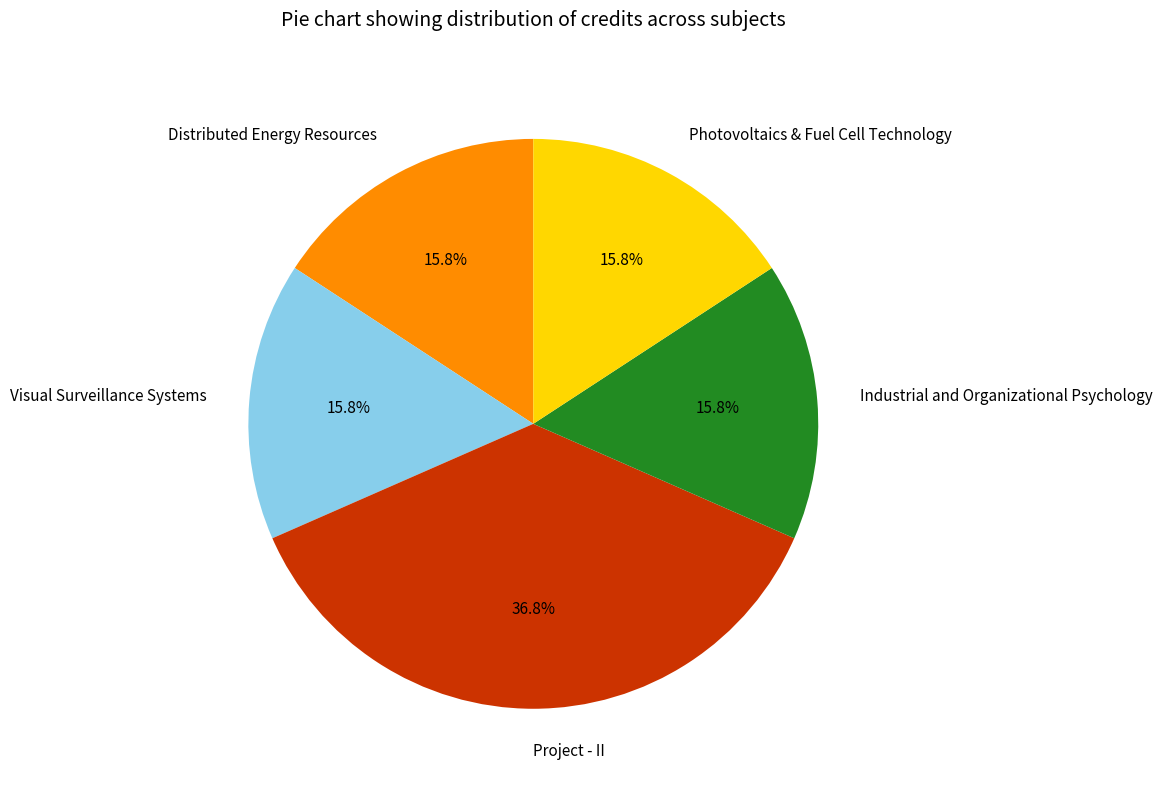

Does Industrial and Organizational Psychology represent more than half of the total?

No